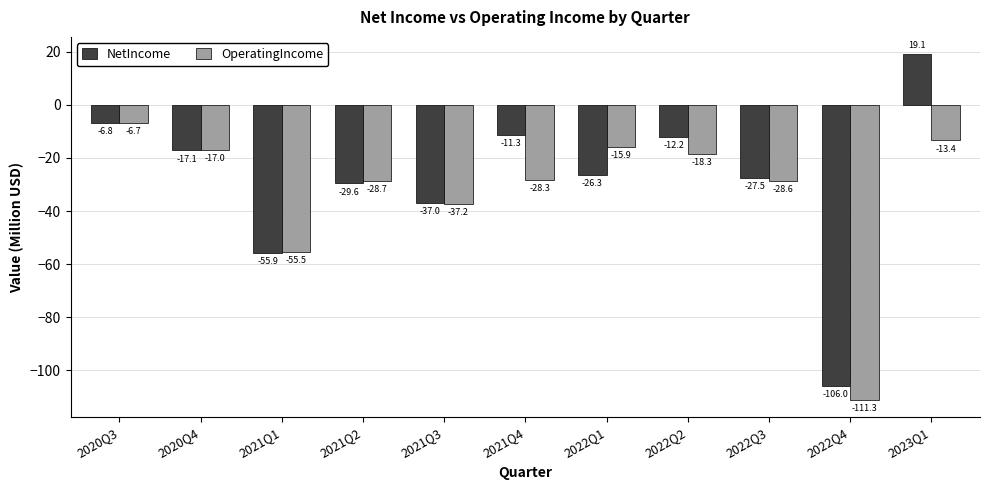

At which category is the sum across all series the highest?

2023Q1